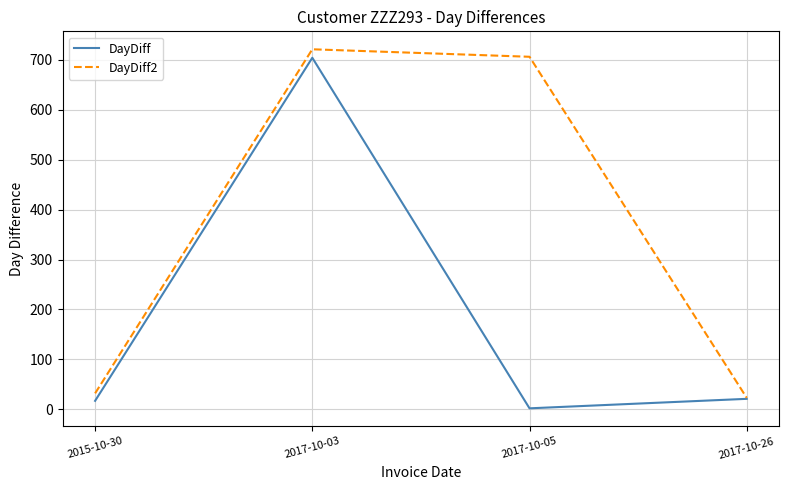

Between 2017-10-03 and 2017-10-26, which series saw the biggest shift?

DayDiff2